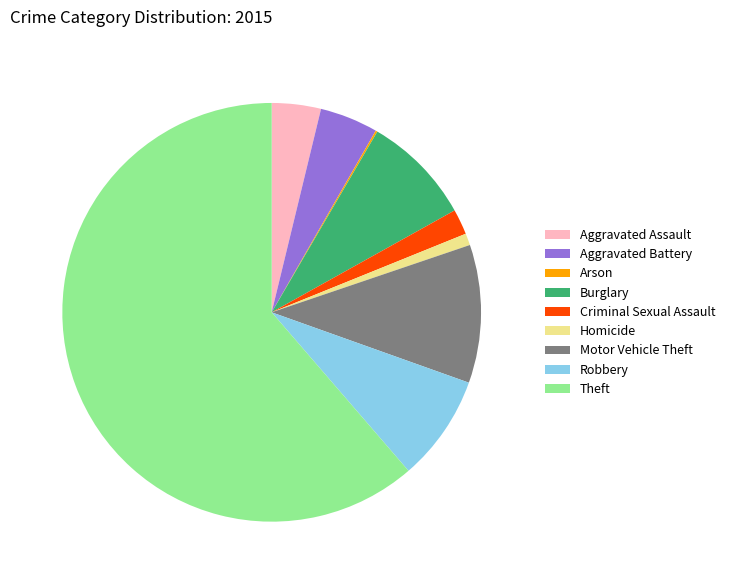

What is the largest slice in the pie chart?

Theft